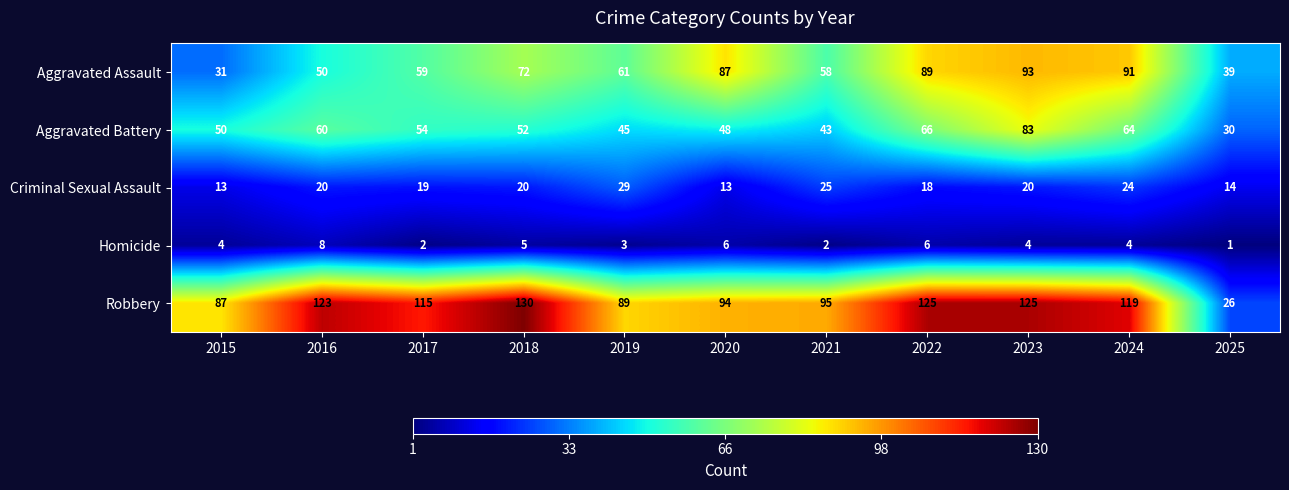

Rank the series by their maximum value, from highest to lowest.

Robbery, Aggravated Assault, Aggravated Battery, Criminal Sexual Assault, Homicide